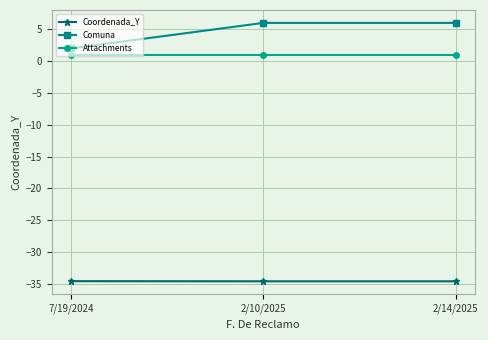

List the series in order of their peak value, highest first.

Comuna, Attachments, Coordenada_Y